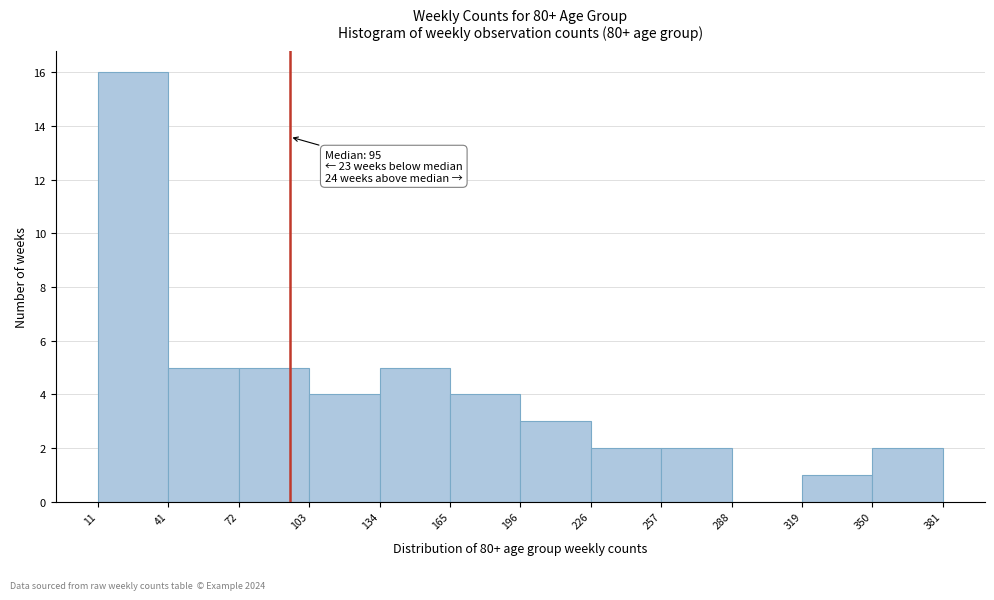

Over which range of the x-axis is the bar tallest?

11 to 41